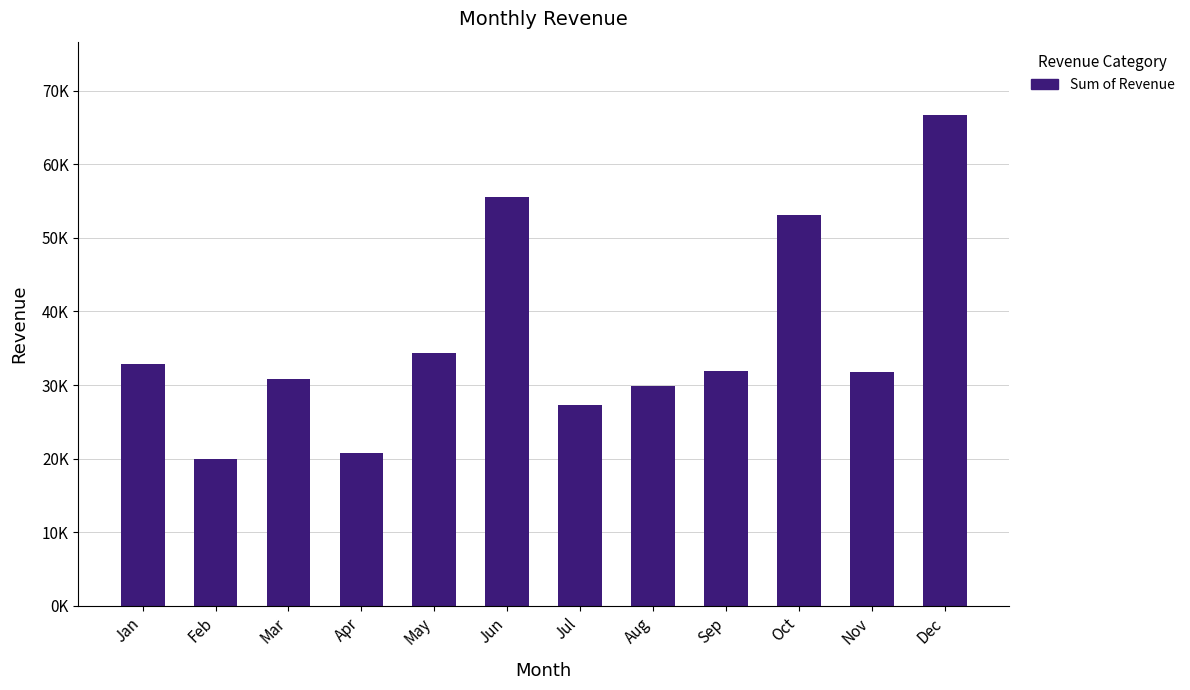

Reading left to right, extract all data points from this chart.

Jan=32907.8	Feb=19955.5	Mar=30852.6	Apr=20771.8	May=34307.1	Jun=55601.6	Jul=27318.5	Aug=29921.5	Sep=31950.0	Oct=53033.6	Nov=31773.4	Dec=66642.8